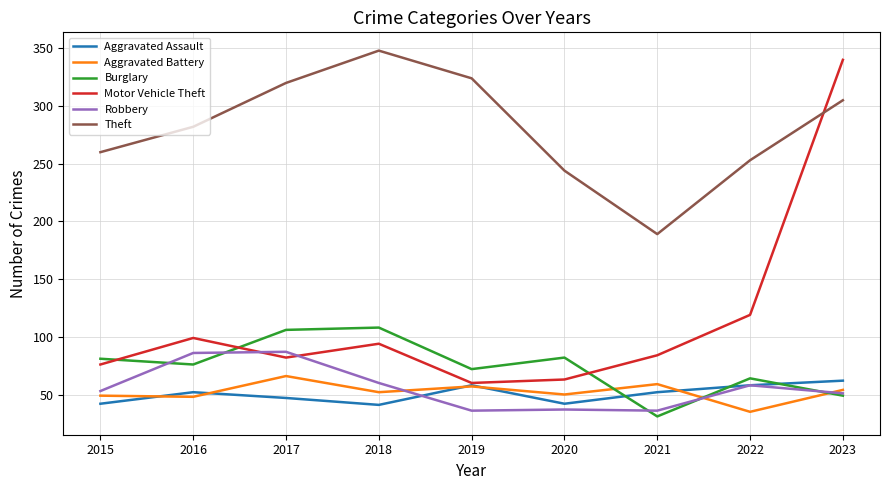

The value of Motor Vehicle Theft at 2018 is 94. True or false?

True